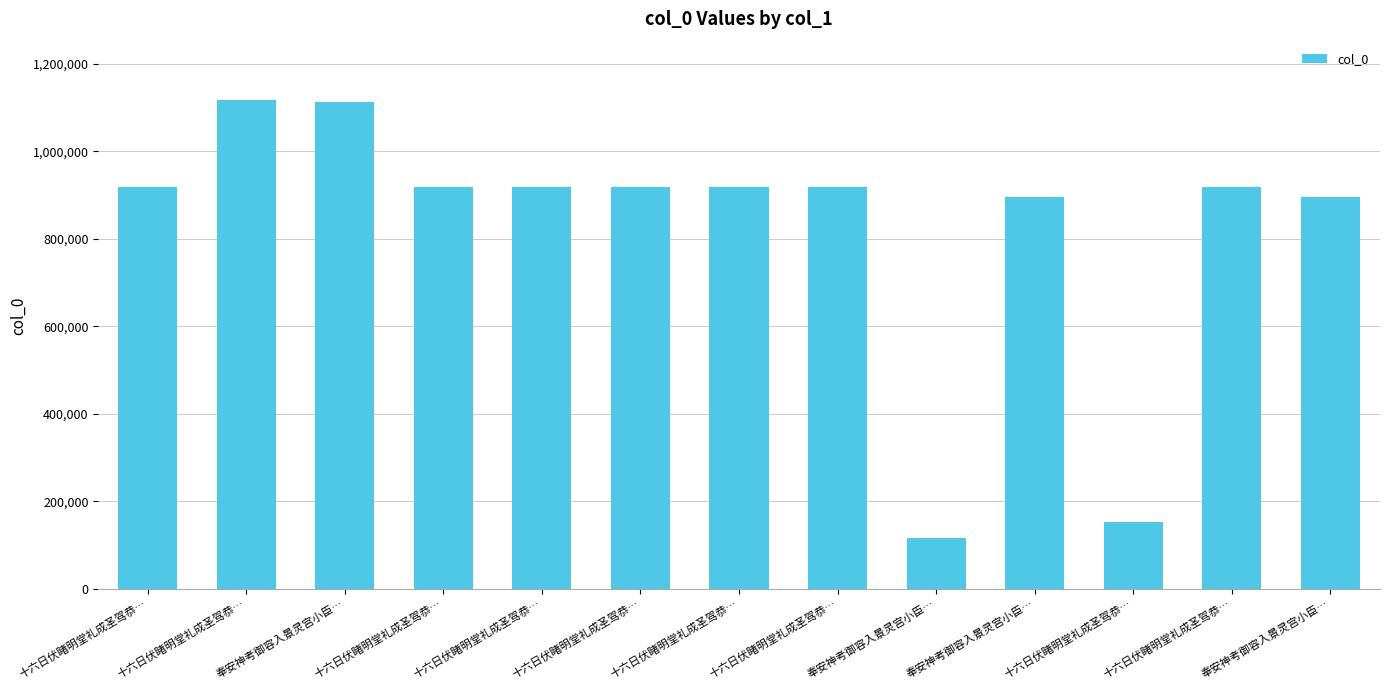

How many values are below 919165?

6